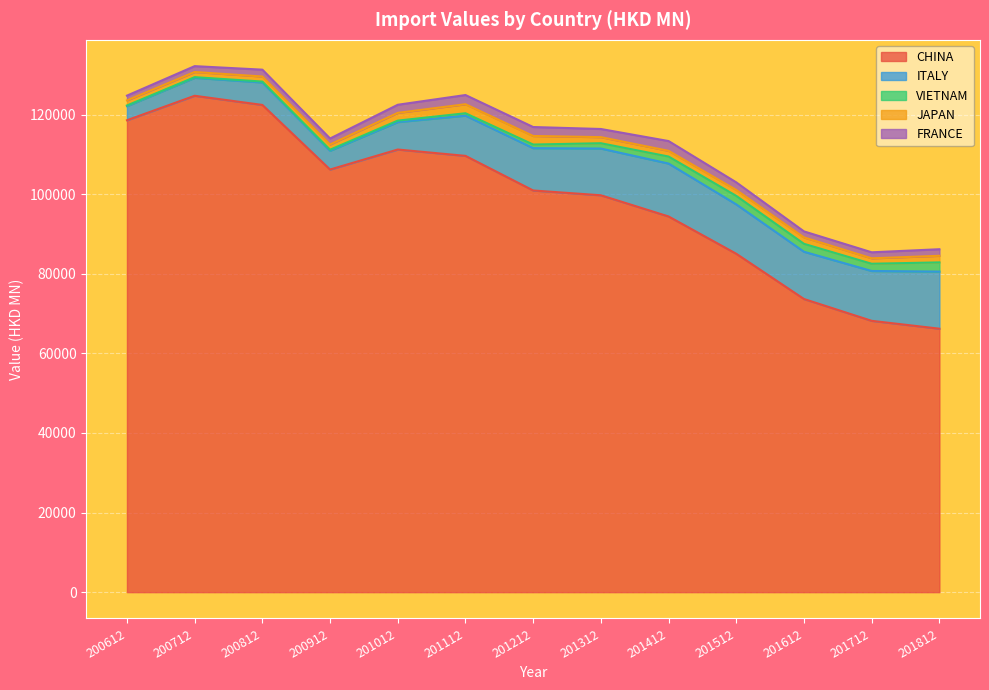

Which series changed the most between 200612 and 201012?

CHINA